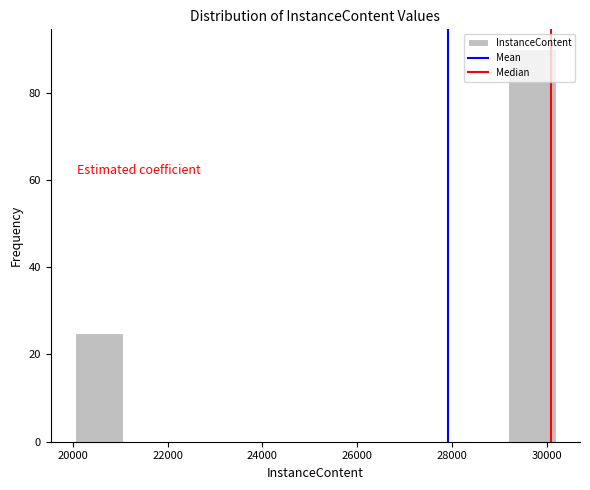

Over which range of the x-axis is the bar tallest?

29200 to 30200